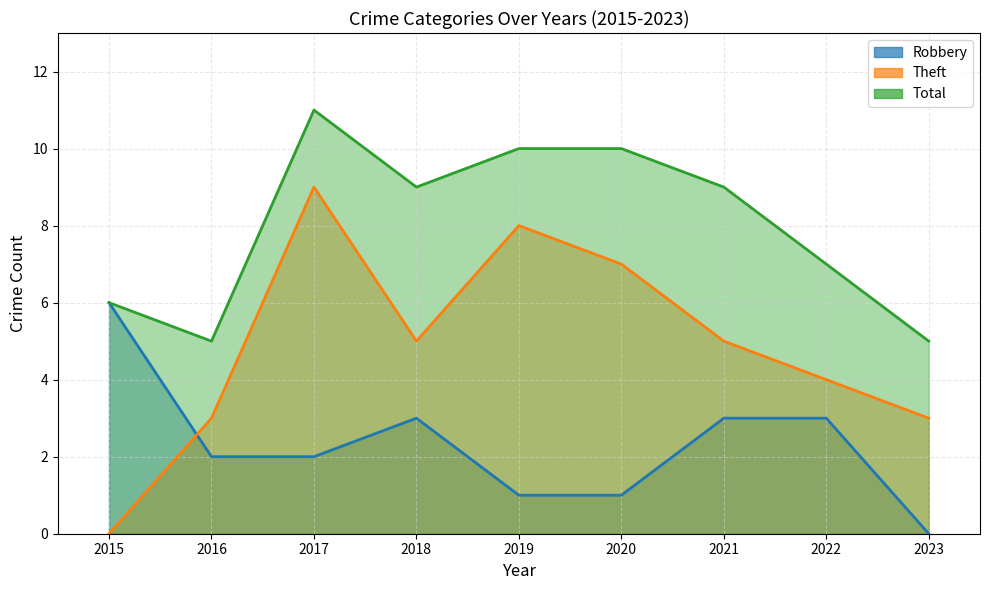

What is the value of the Total line point at the 2nd from the left?

5